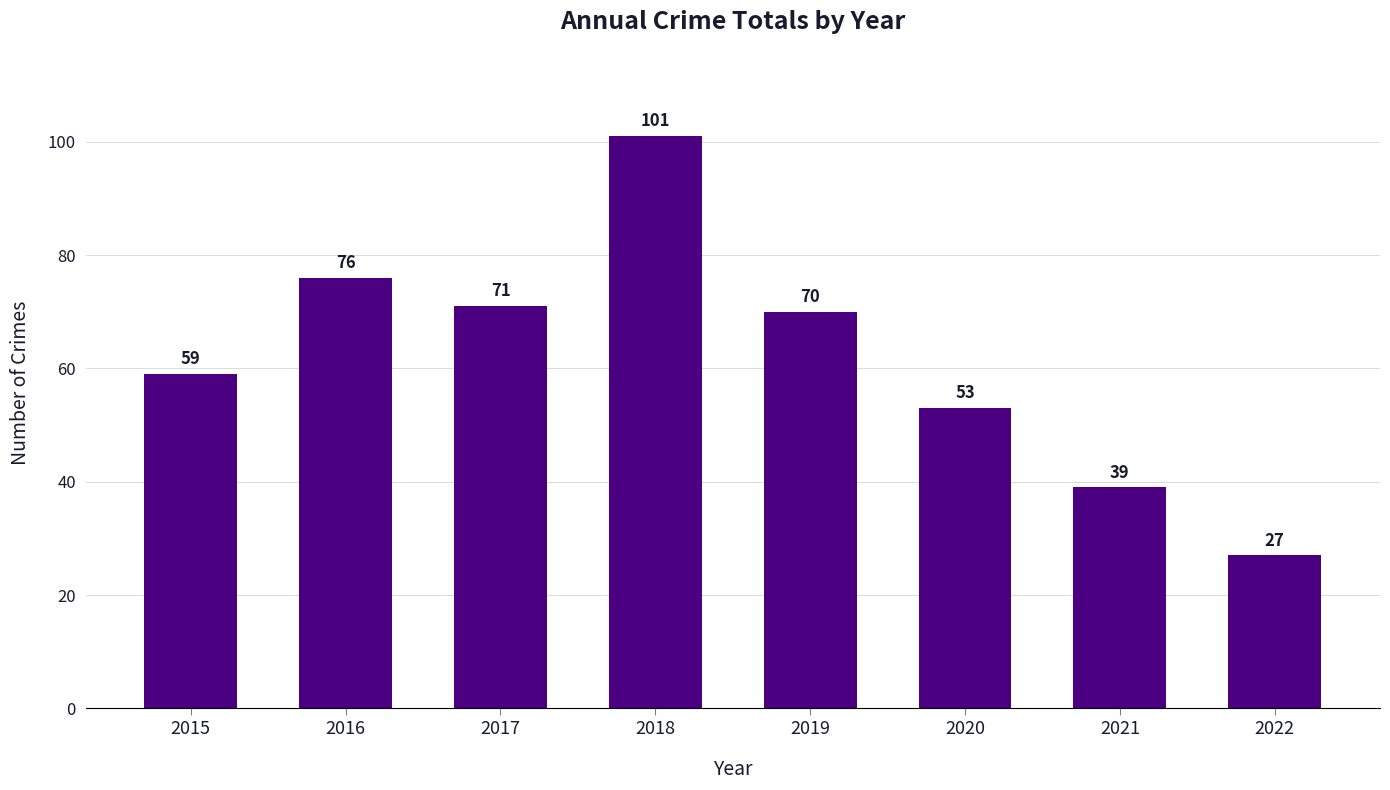

Rank the categories by value from lowest to highest.

2022, 2021, 2020, 2015, 2019, 2017, 2016, 2018